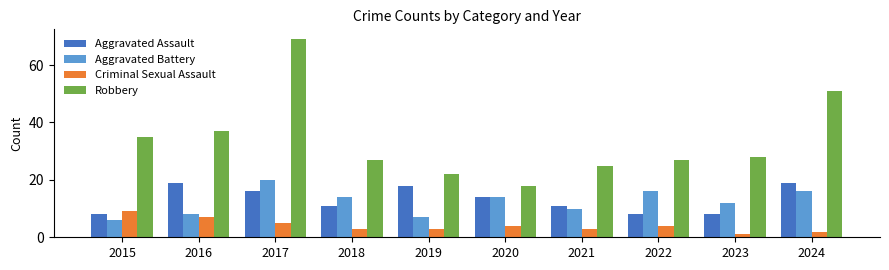

What are all the series names shown in the legend?

Aggravated Assault, Aggravated Battery, Criminal Sexual Assault, Robbery